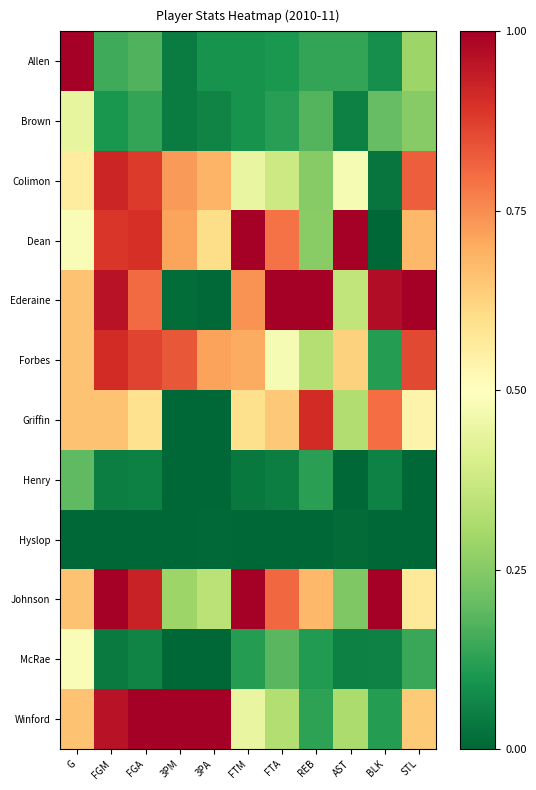

Reading left to right, what are all the values shown in this chart?

Allen: G=1.0	FGM=0.1	FGA=0.2	3PM=0.0	3PA=0.1	FTM=0.1	FTA=0.1	REB=0.1	AST=0.1	BLK=0.1	STL=0.3
Brown: G=0.4	FGM=0.1	FGA=0.1	3PM=0.0	3PA=0.1	FTM=0.1	FTA=0.1	REB=0.2	AST=0.1	BLK=0.2	STL=0.2
Colimon: G=0.6	FGM=0.9	FGA=0.9	3PM=0.7	3PA=0.7	FTM=0.4	FTA=0.4	REB=0.3	AST=0.5	BLK=0.0	STL=0.8
Dean: G=0.5	FGM=0.9	FGA=0.9	3PM=0.7	3PA=0.6	FTM=1.0	FTA=0.8	REB=0.3	AST=1.0	BLK=0.0	STL=0.7
Ederaine: G=0.7	FGM=1.0	FGA=0.8	3PM=0.0	3PA=0.0	FTM=0.7	FTA=1.0	REB=1.0	AST=0.4	BLK=1.0	STL=1.0
Forbes: G=0.7	FGM=0.9	FGA=0.9	3PM=0.8	3PA=0.7	FTM=0.7	FTA=0.5	REB=0.3	AST=0.6	BLK=0.1	STL=0.9
Griffin: G=0.7	FGM=0.7	FGA=0.6	3PM=0.0	3PA=0.0	FTM=0.6	FTA=0.6	REB=0.9	AST=0.3	BLK=0.8	STL=0.5
Henry: G=0.2	FGM=0.1	FGA=0.1	3PM=0.0	3PA=0.0	FTM=0.0	FTA=0.0	REB=0.1	AST=0.0	BLK=0.1	STL=0.0
Hyslop: G=0.0	FGM=0.0	FGA=0.0	3PM=0.0	3PA=0.0	FTM=0.0	FTA=0.0	REB=0.0	AST=0.0	BLK=0.0	STL=0.0
Johnson: G=0.7	FGM=1.0	FGA=0.9	3PM=0.3	3PA=0.3	FTM=1.0	FTA=0.8	REB=0.7	AST=0.2	BLK=1.0	STL=0.6
McRae: G=0.5	FGM=0.0	FGA=0.1	3PM=0.0	3PA=0.0	FTM=0.1	FTA=0.2	REB=0.1	AST=0.1	BLK=0.1	STL=0.1
Winford: G=0.7	FGM=1.0	FGA=1.0	3PM=1.0	3PA=1.0	FTM=0.4	FTA=0.3	REB=0.1	AST=0.3	BLK=0.1	STL=0.6